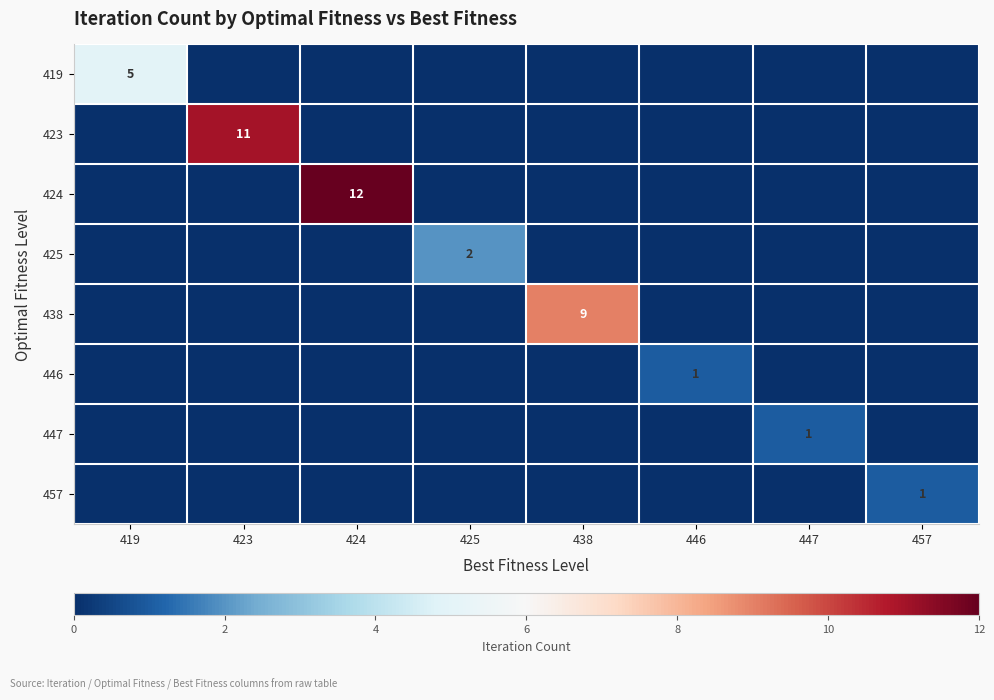

What is the sum of all 447 values?

1